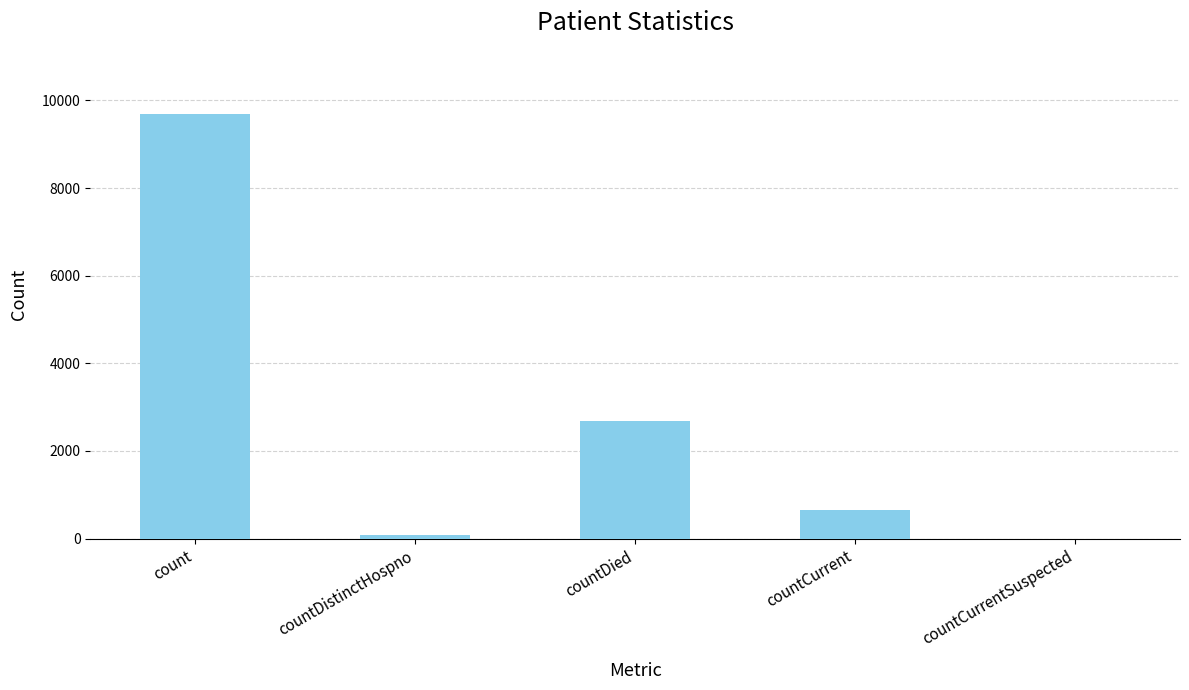

The value at countCurrentSuspected is 0. True or false?

True